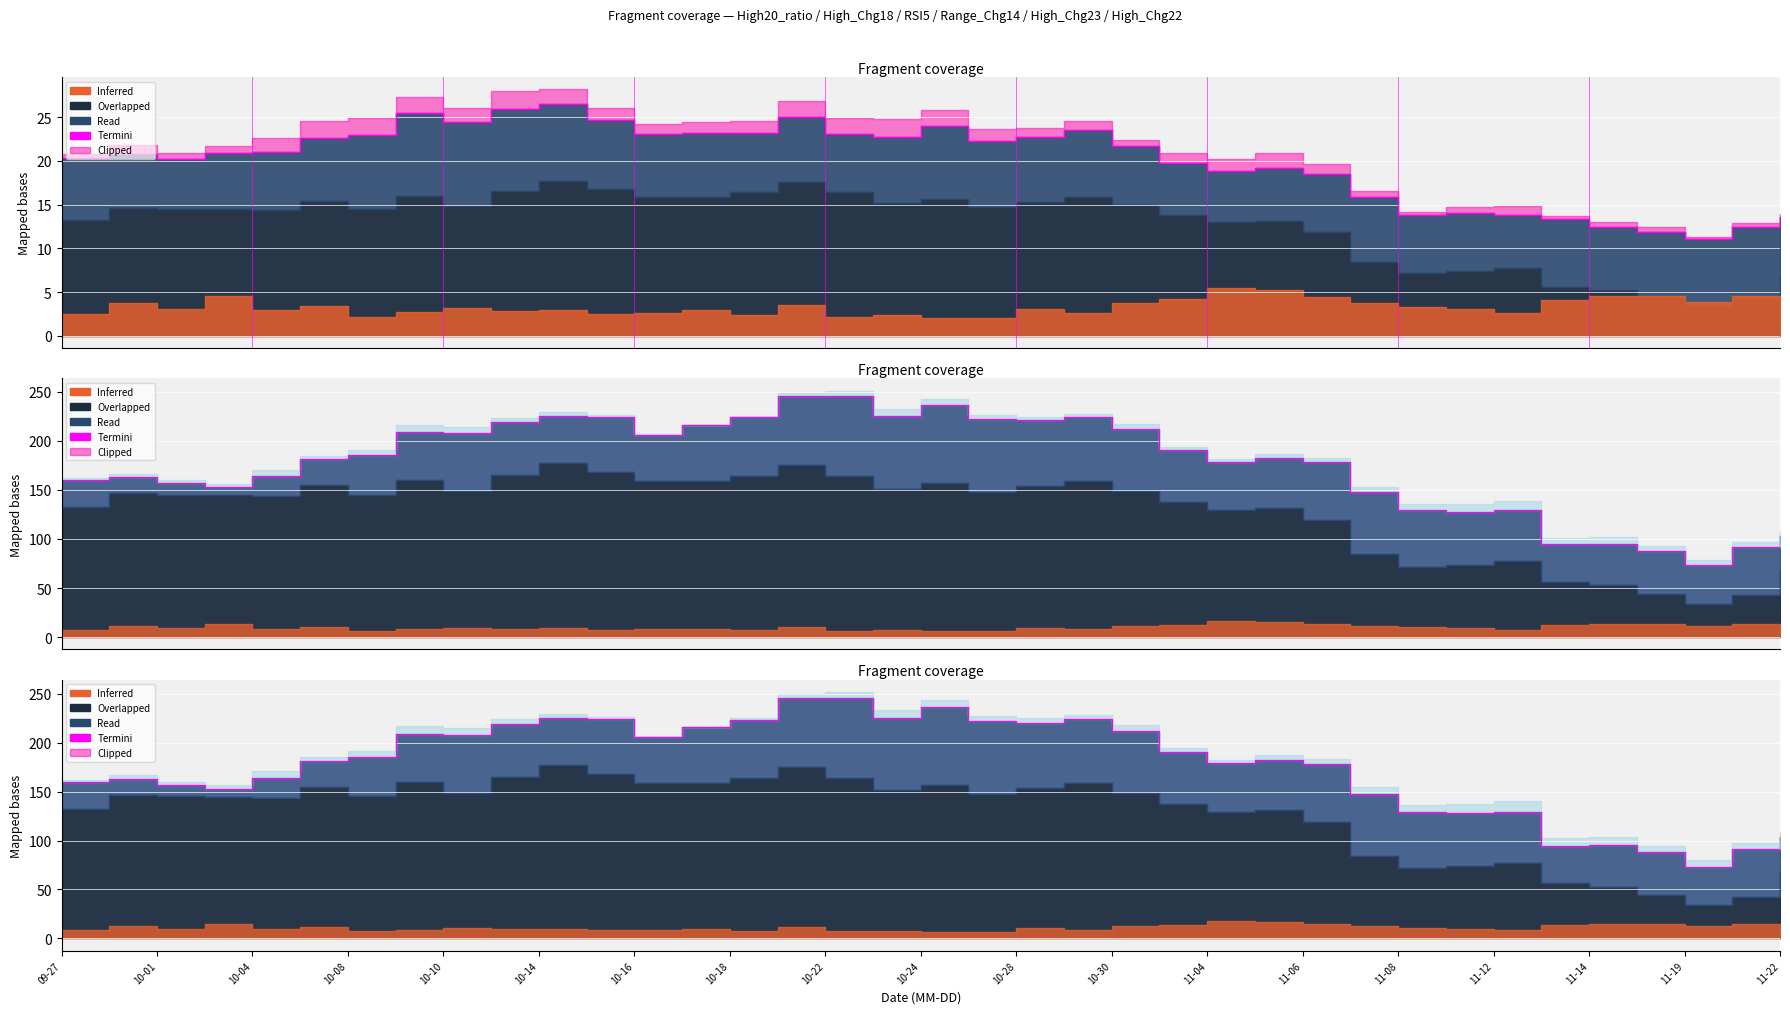

How many data points does each series have?

37